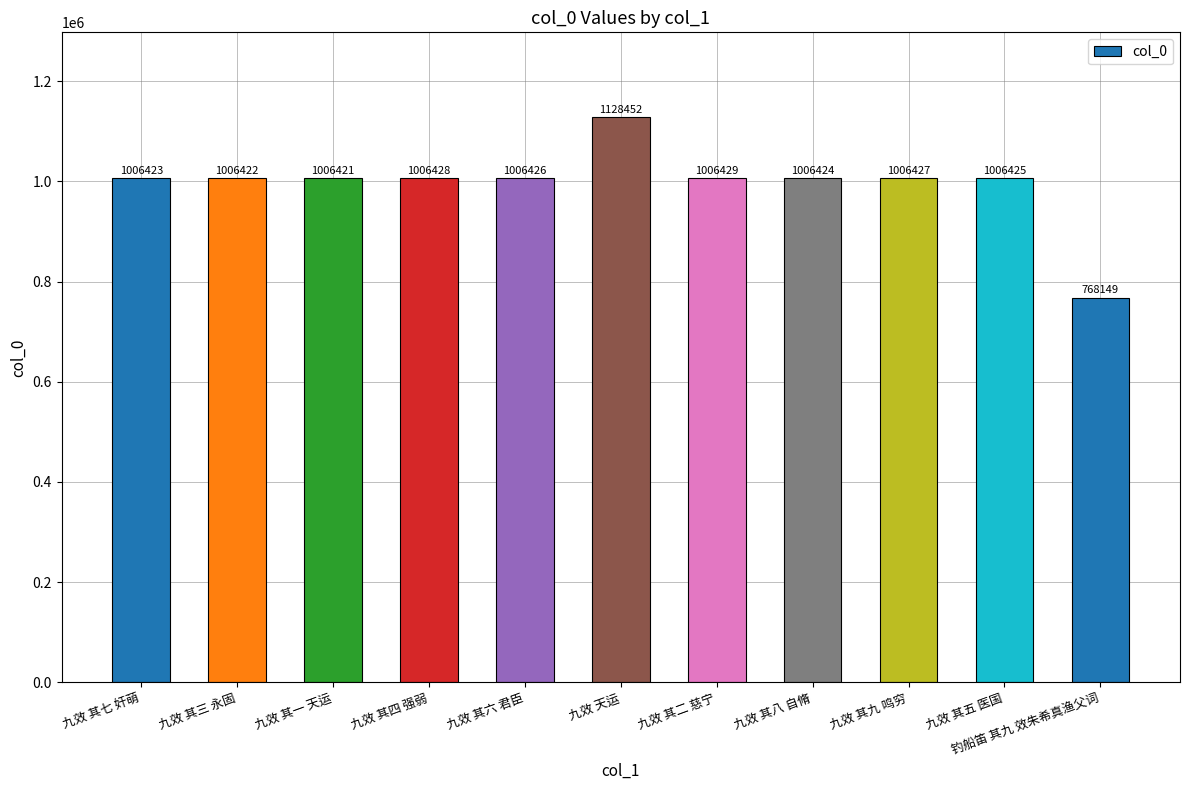

Count the number of categories in the chart.

11